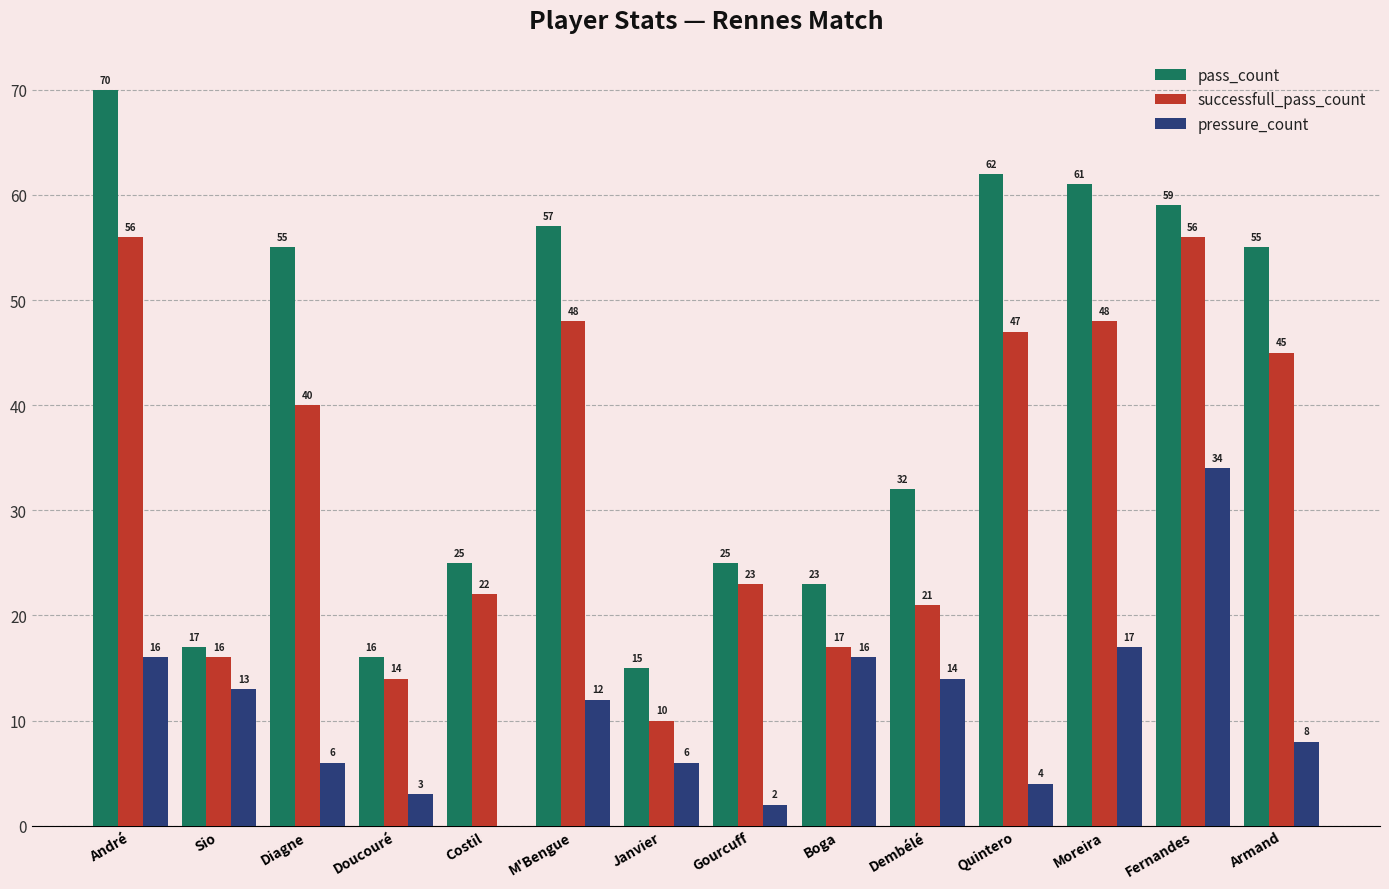

The value of pressure_count at Sio is 17. True or false?

False